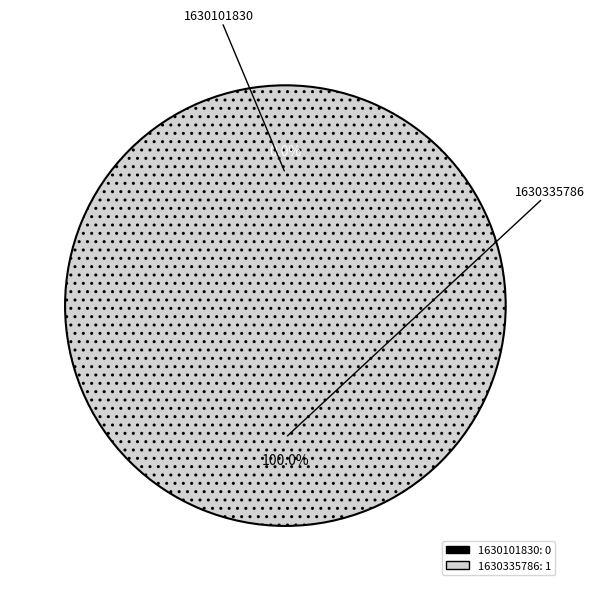

How much of the chart is everything except 1630101830?

100.0%